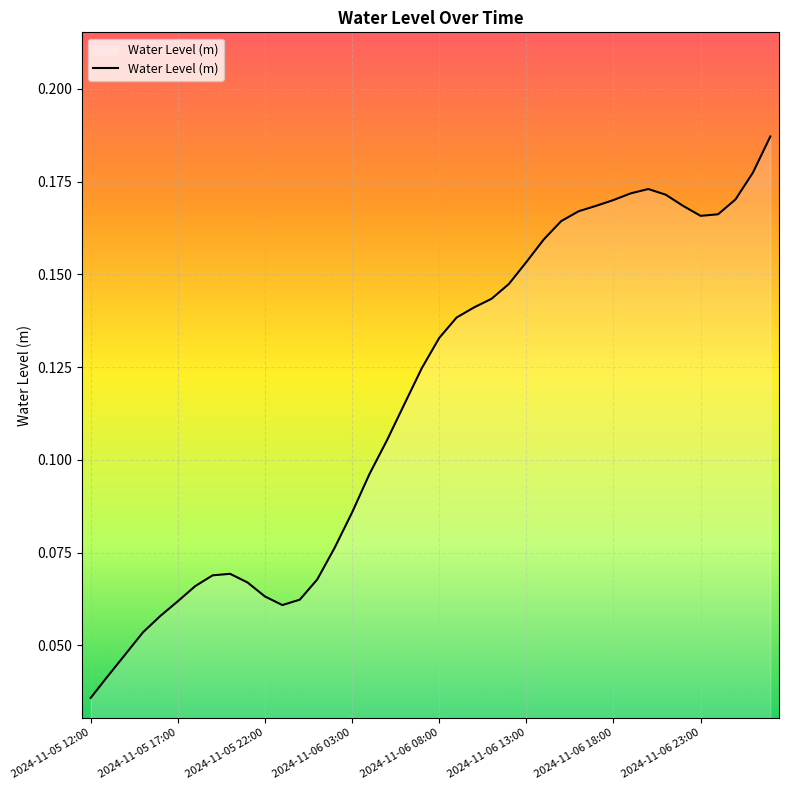

What is the value of the 29th point from the left?

0.2